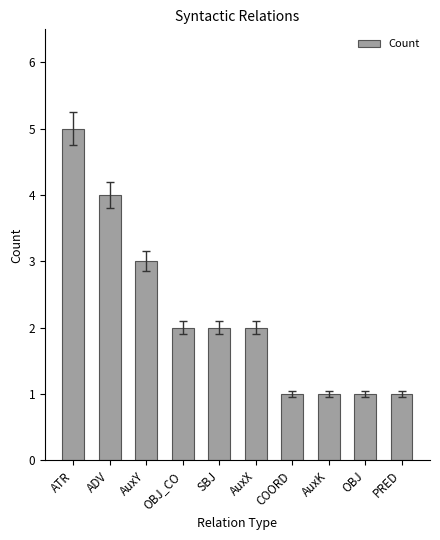

The chart shows a value of 3 at ADV. True or false?

False